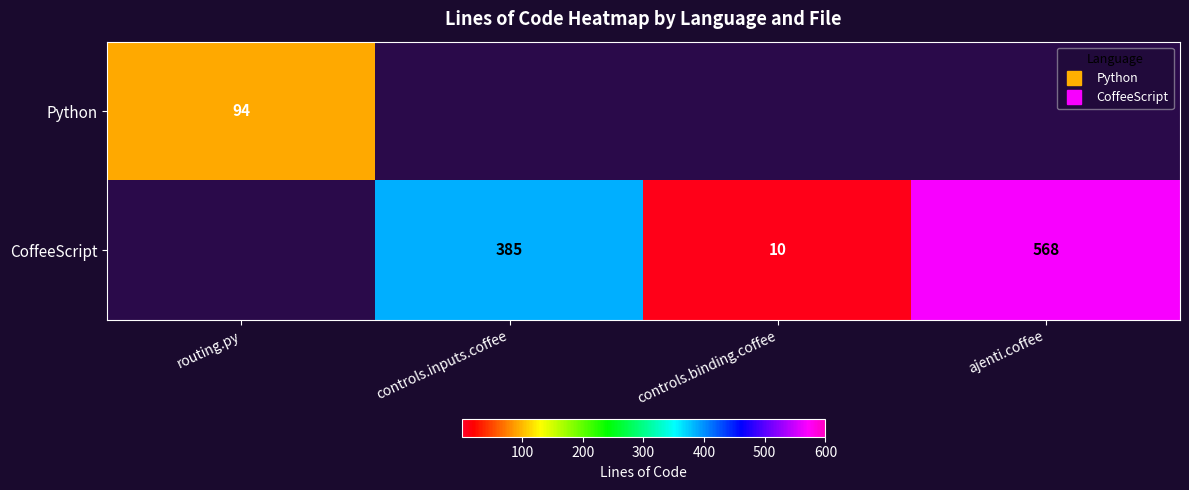

Which series changed the most between controls.inputs.coffee and ajenti.coffee?

CoffeeScript